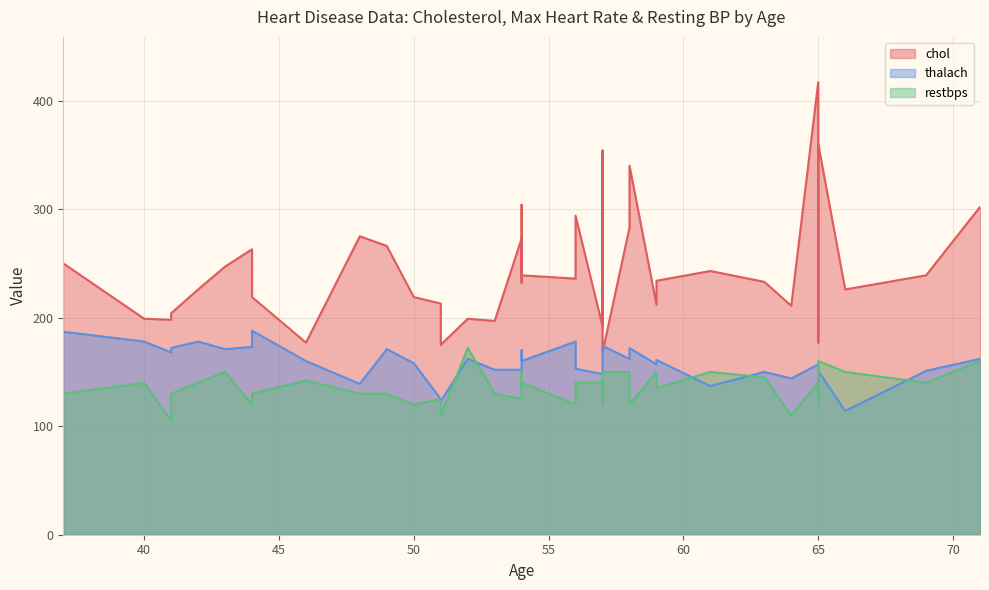

At how many categories does at least one series exceed 328?

4